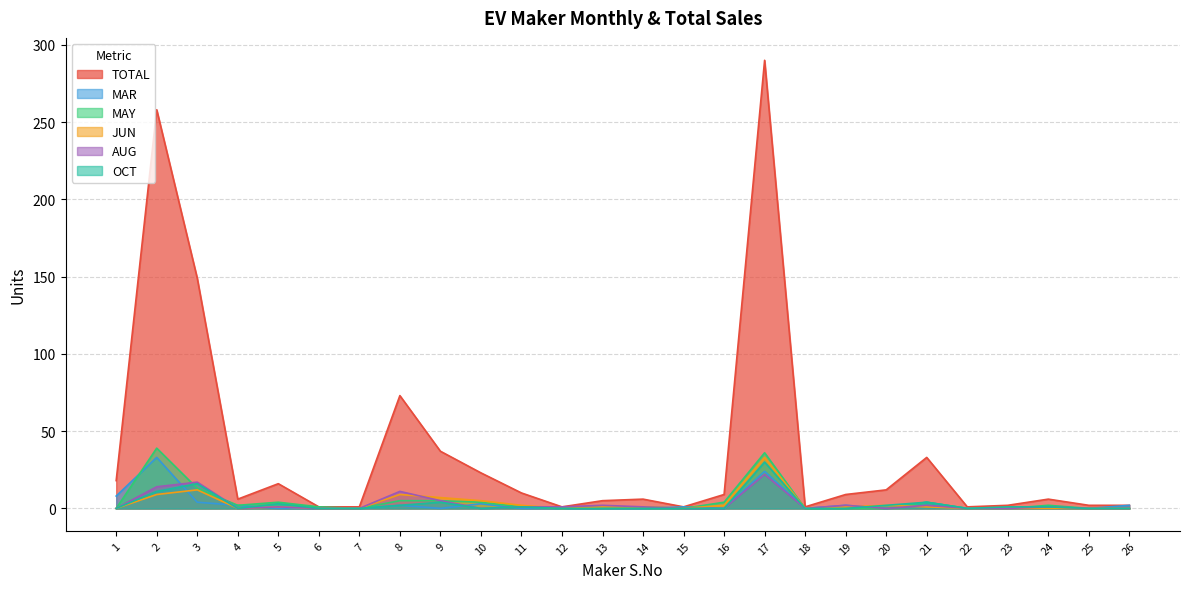

Between 17 and 3, which is larger?

17